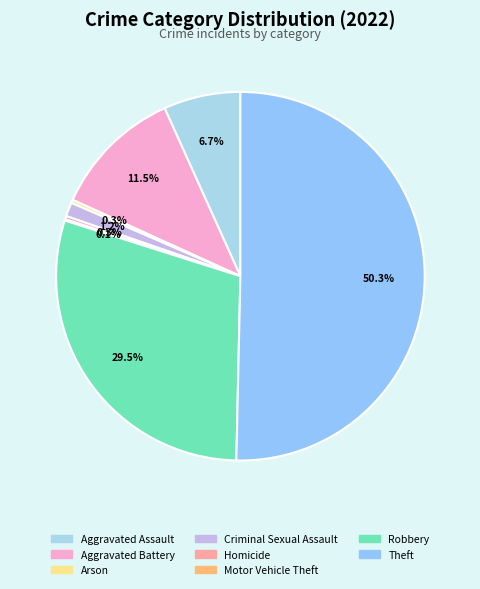

To the nearest percent, what is the difference between the Motor Vehicle Theft and Aggravated Assault slice percentages?

7%